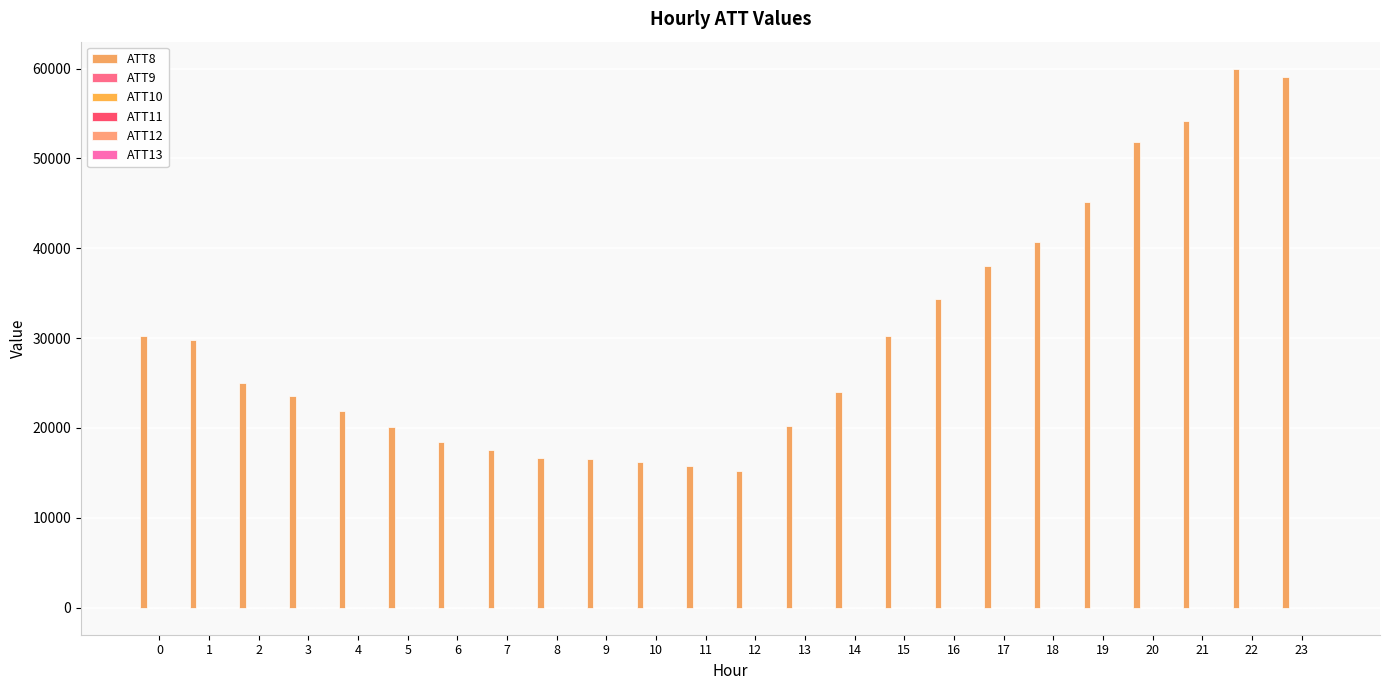

What is the value of the ATT12 bar at the 2nd from the left?

2.7